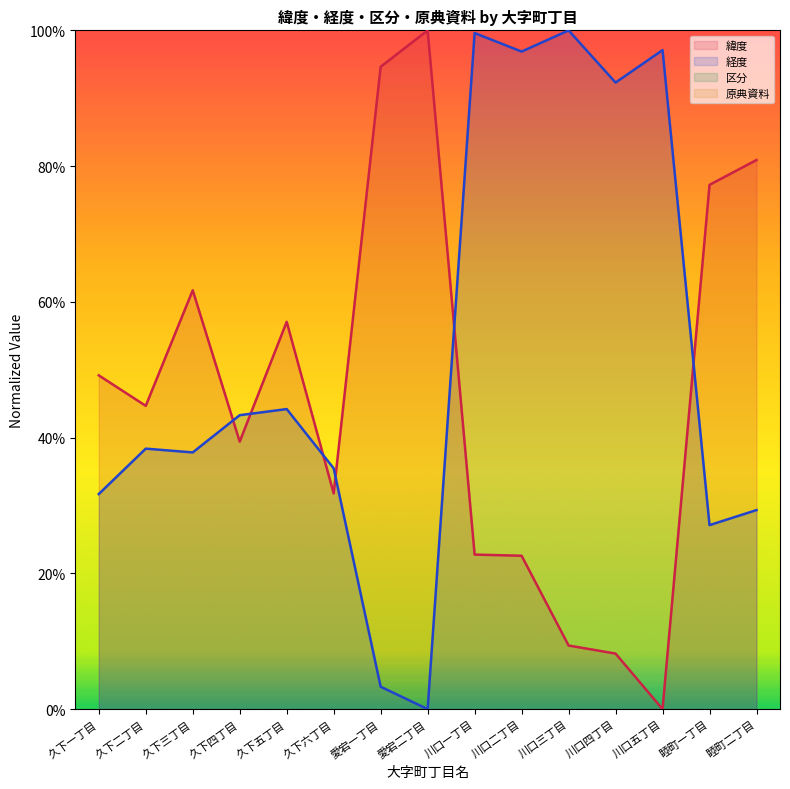

What is the label of the 10th point from the right?

久下六丁目